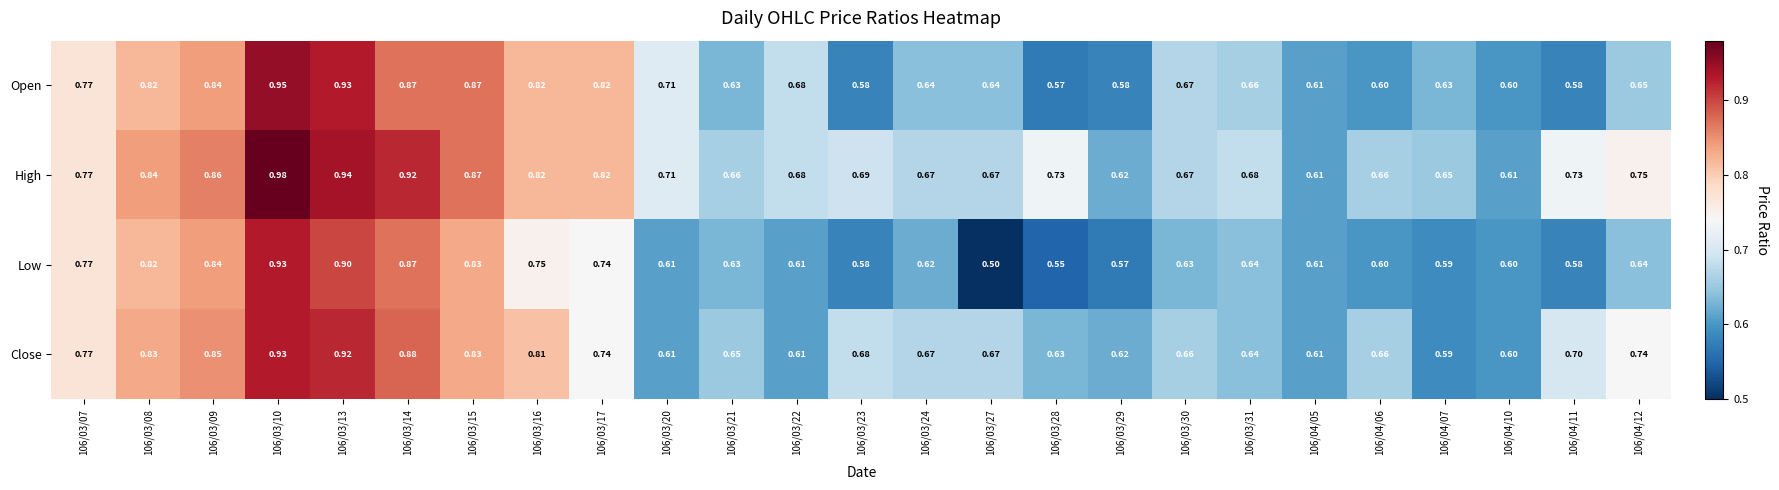

Between 106/03/24 and 106/03/29, which series saw the biggest shift?

Open